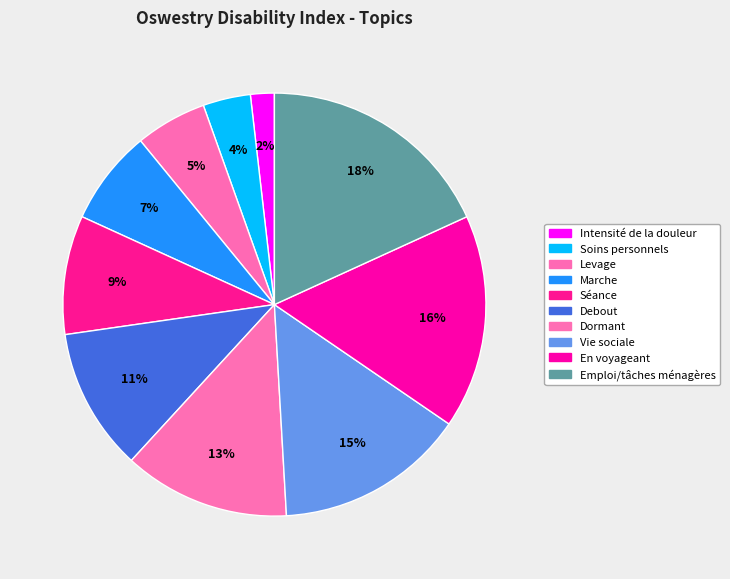

Is the sum of Intensité de la douleur and Séance greater than half?

No